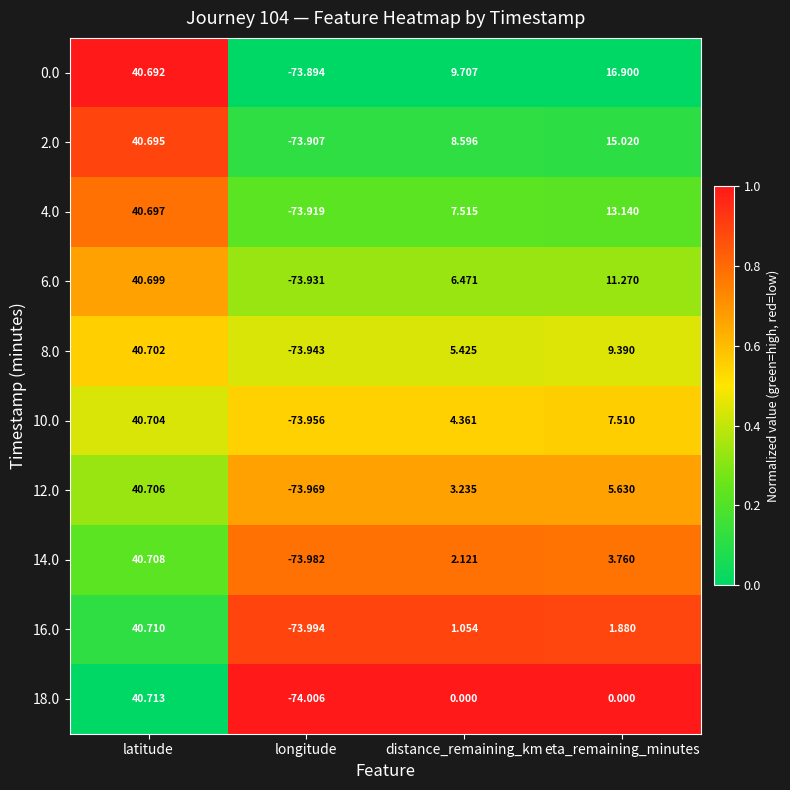

List the labels in order of 6.0 value, largest first.

latitude, eta_remaining_minutes, distance_remaining_km, longitude